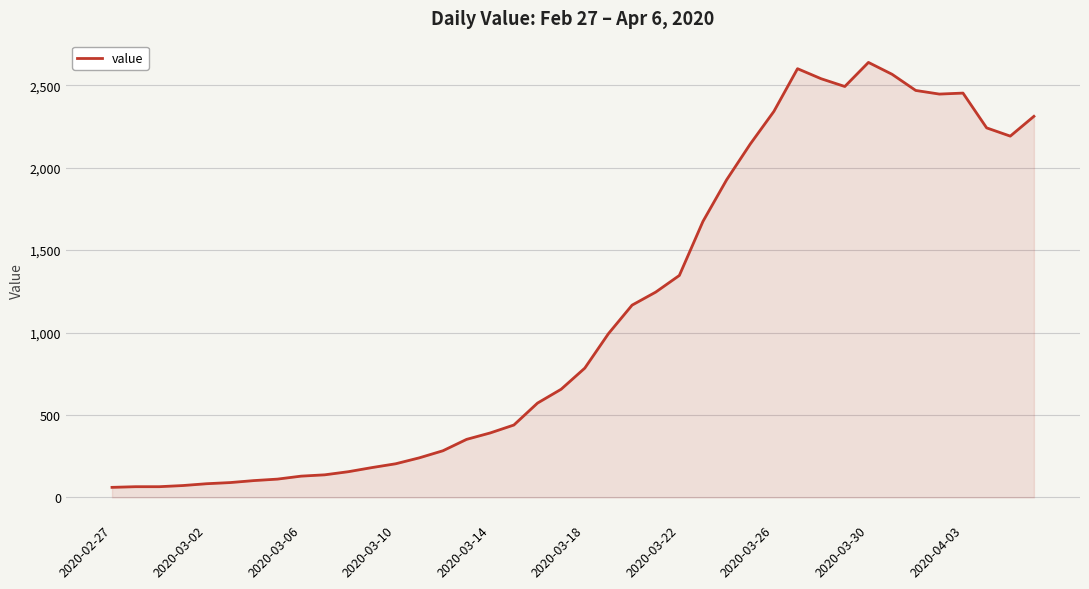

What is the maximum value shown in the chart?

2638